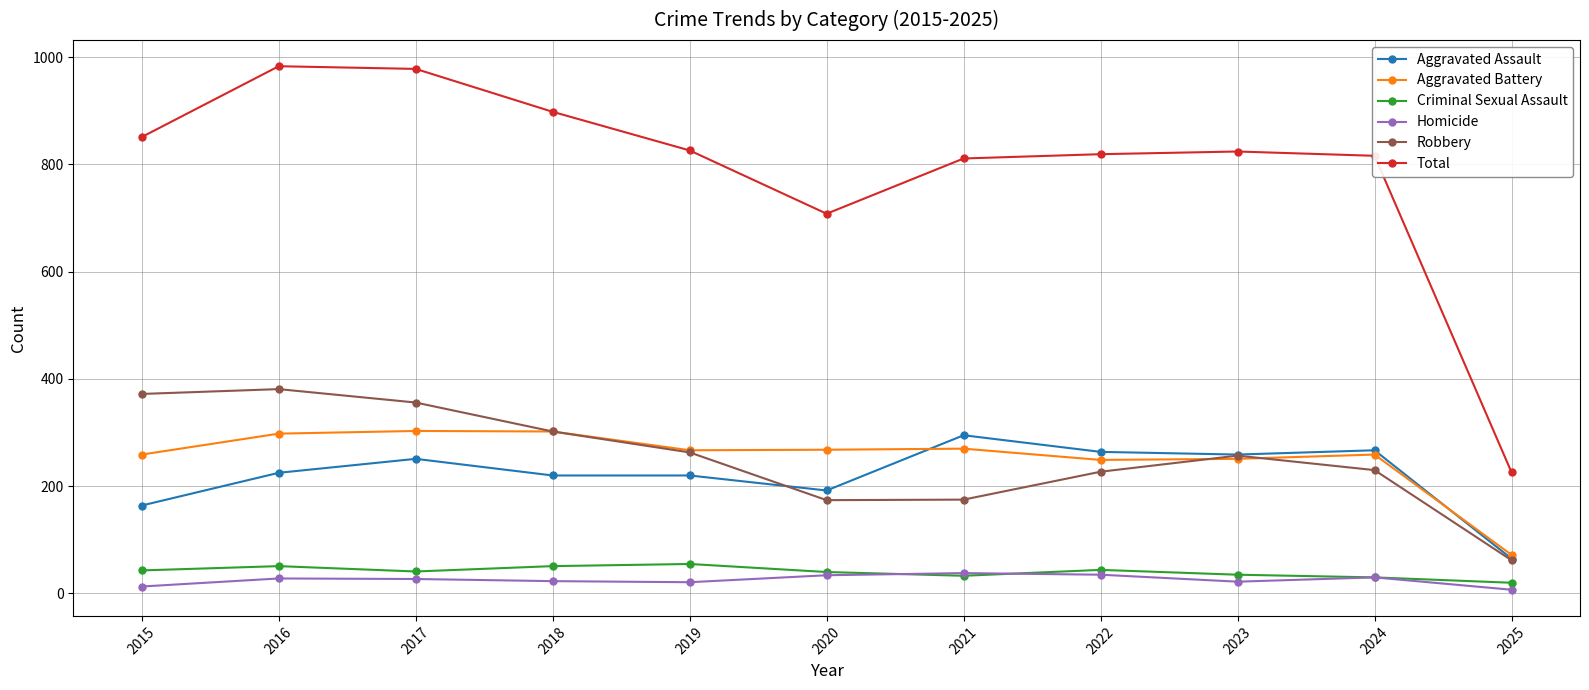

What is the difference between the maximum and minimum values in the Homicide series?

31